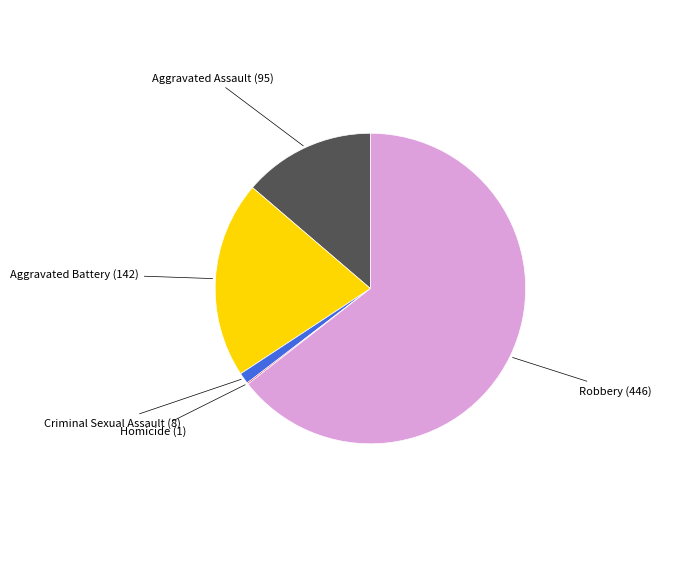

Is the sum of Aggravated Battery (142) and Robbery (446) greater than half?

Yes